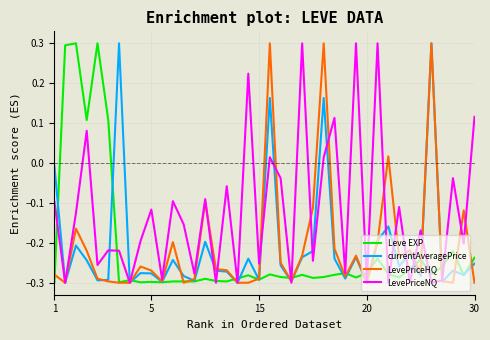

Which series has the largest total across all categories?

LevePriceNQ